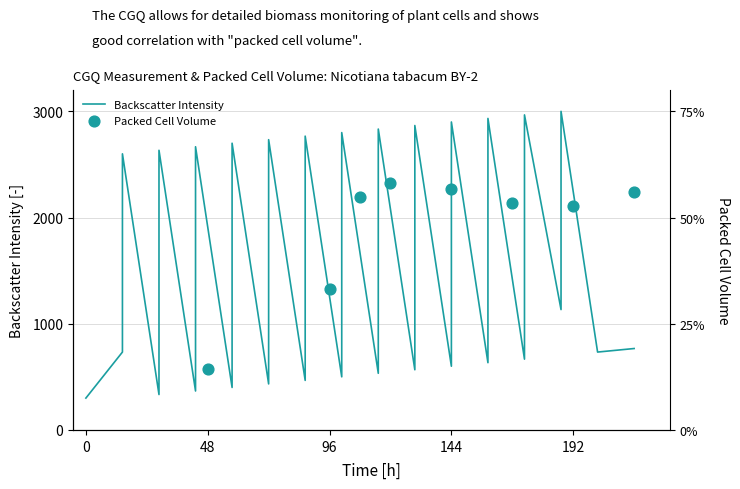

Between 13 and 5, which is larger?

13